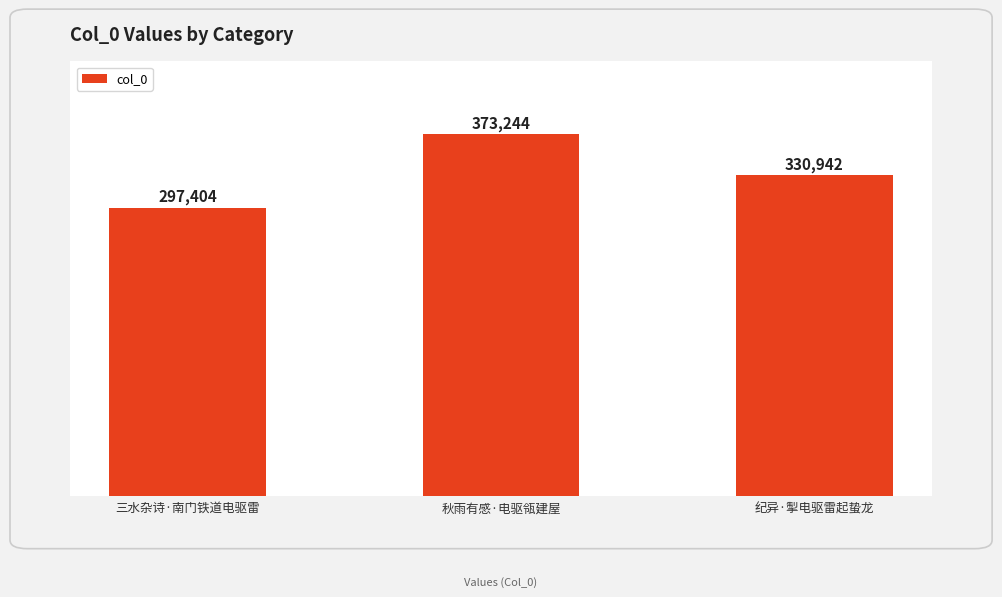

Reading left to right, what are all the values shown in this chart?

297404	373244	330942